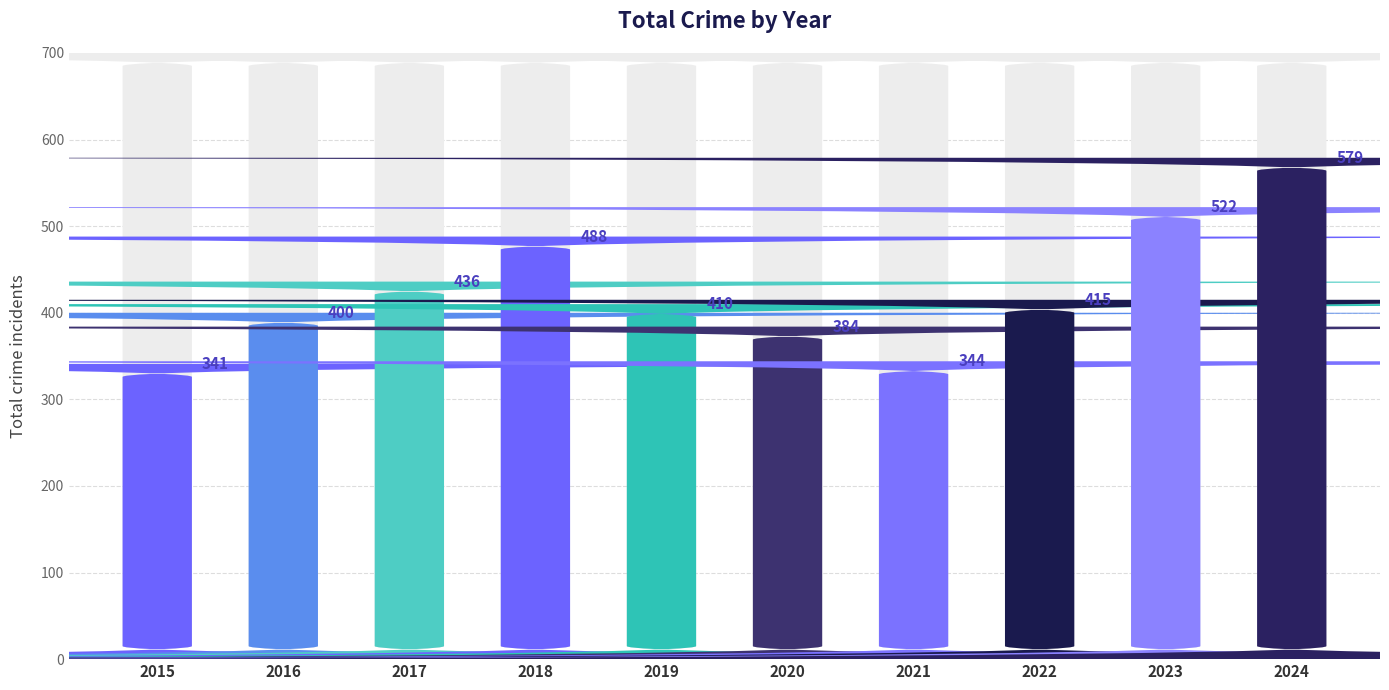

What is the minimum value shown in the chart?

341